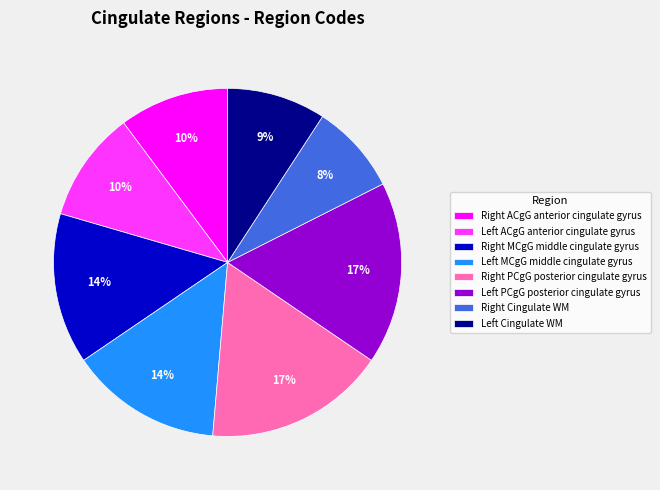

How many segments does this pie chart have?

8